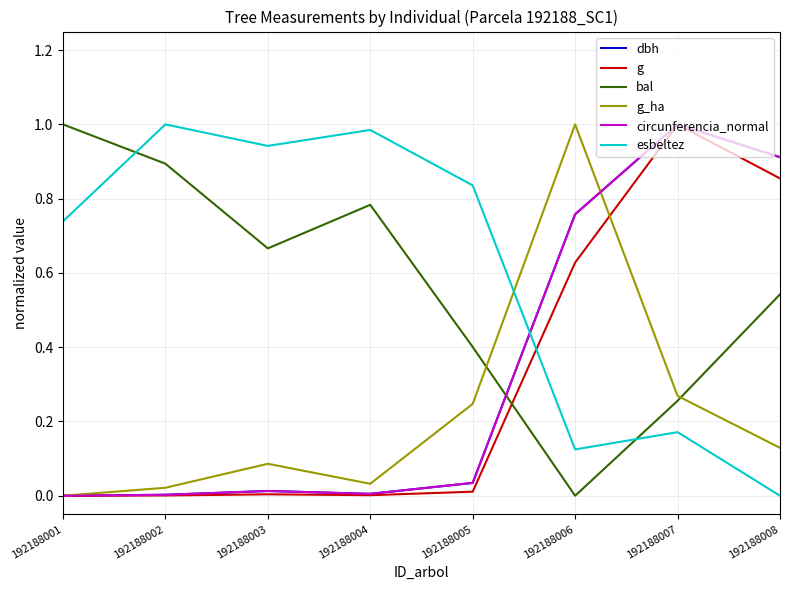

Between 192188002 and 192188007, which series saw the biggest shift?

g